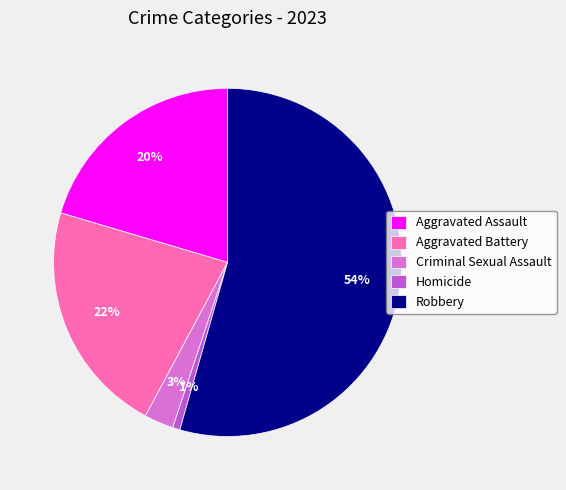

What percentage is the Homicide slice, to the nearest percent?

1%